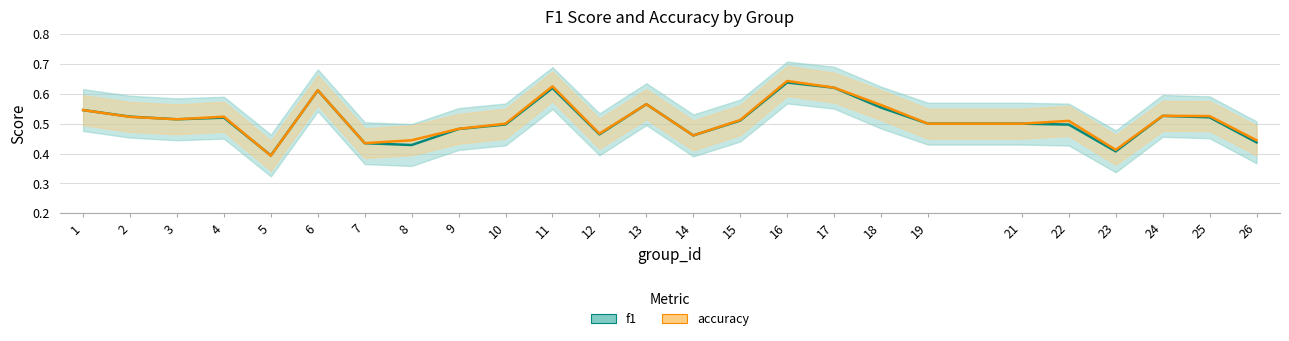

Which series changed the most between 5 and 6?

accuracy